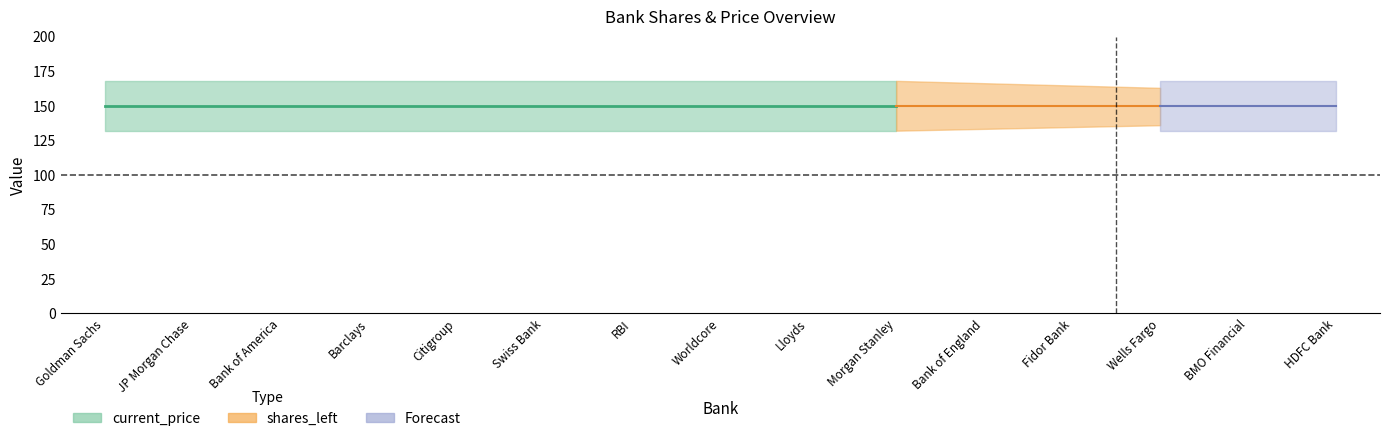

Where is current_price nearest to the value 0?

Goldman Sachs